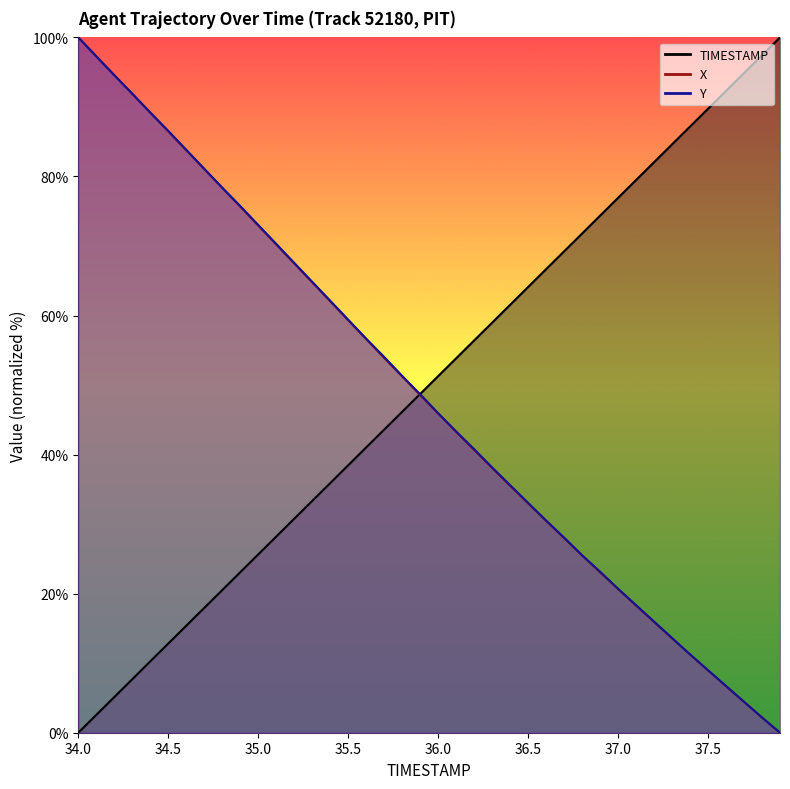

What is the total value across all series at 35.8?

148.7